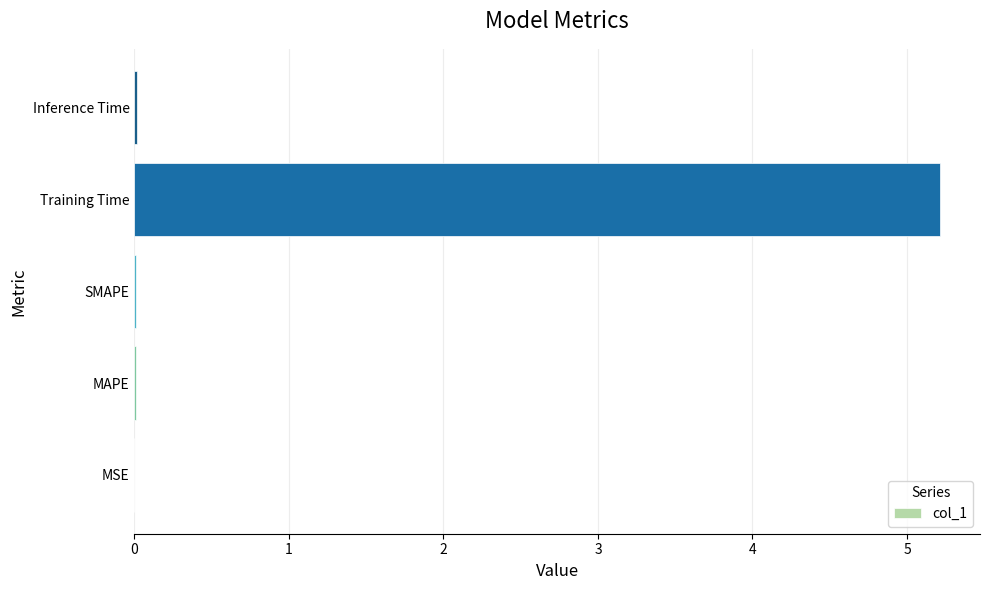

What is the greatest value displayed?

5.2